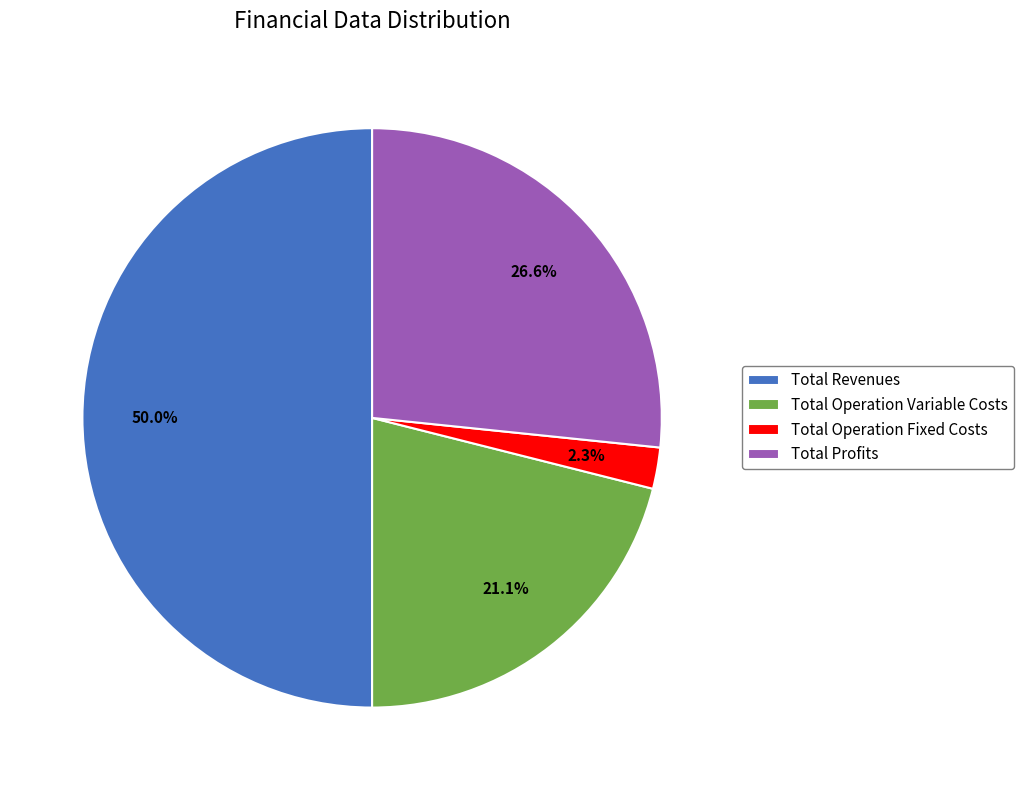

Which has a higher value, Total Operation Fixed Costs or Total Operation Variable Costs?

Total Operation Variable Costs